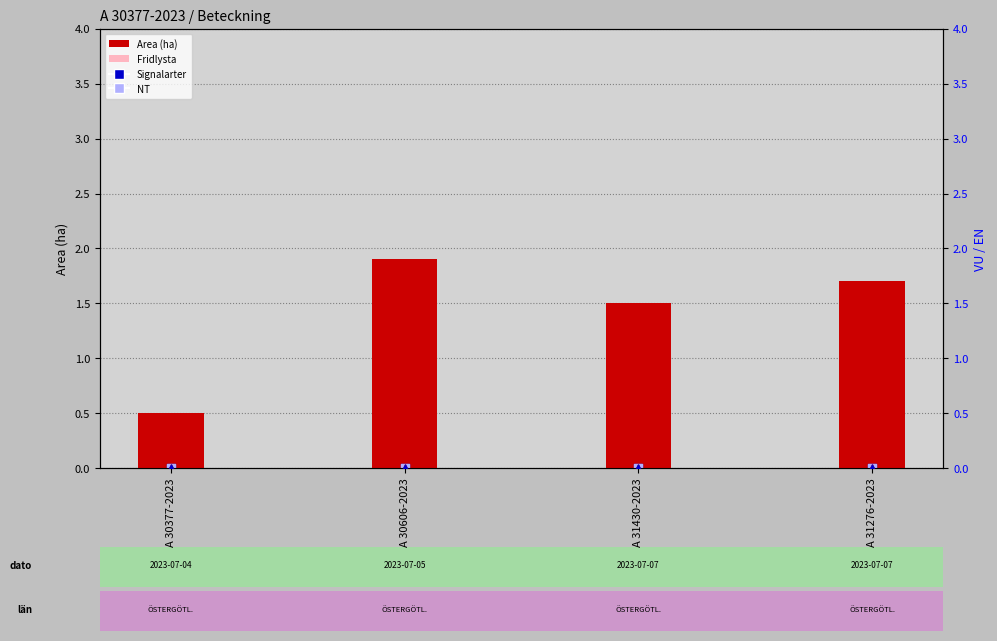

Is the value of NT at A 30606-2023 greater than the value of Signalarter at A 31430-2023?

No